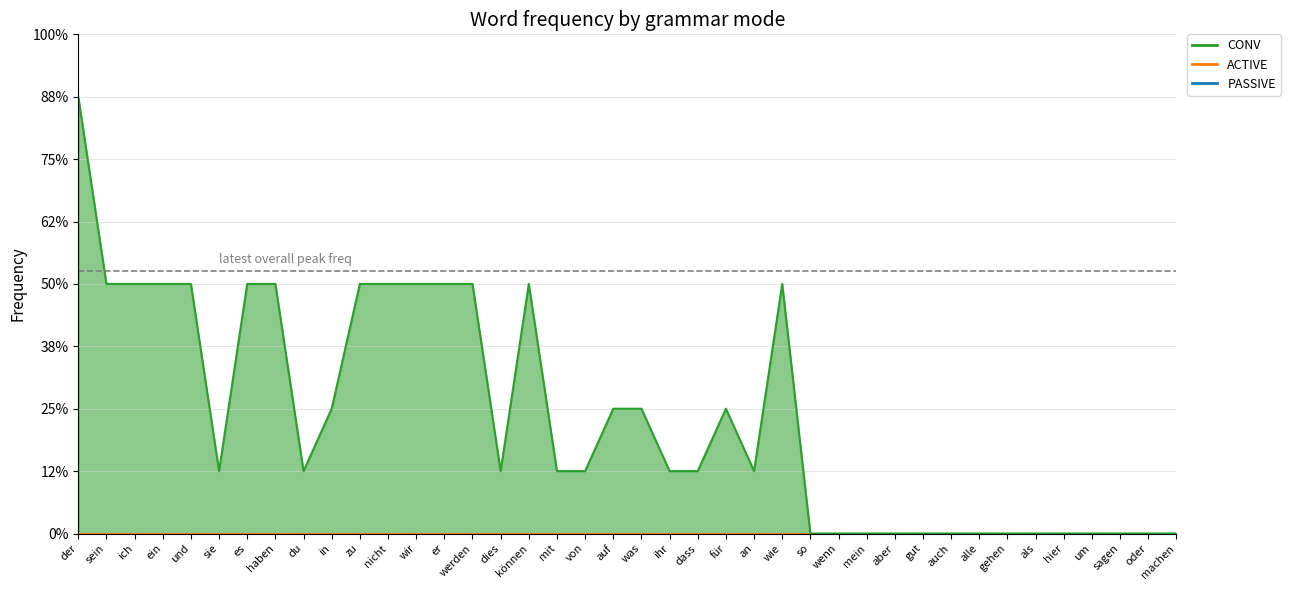

What is the label of the 3rd point from the left?

ich